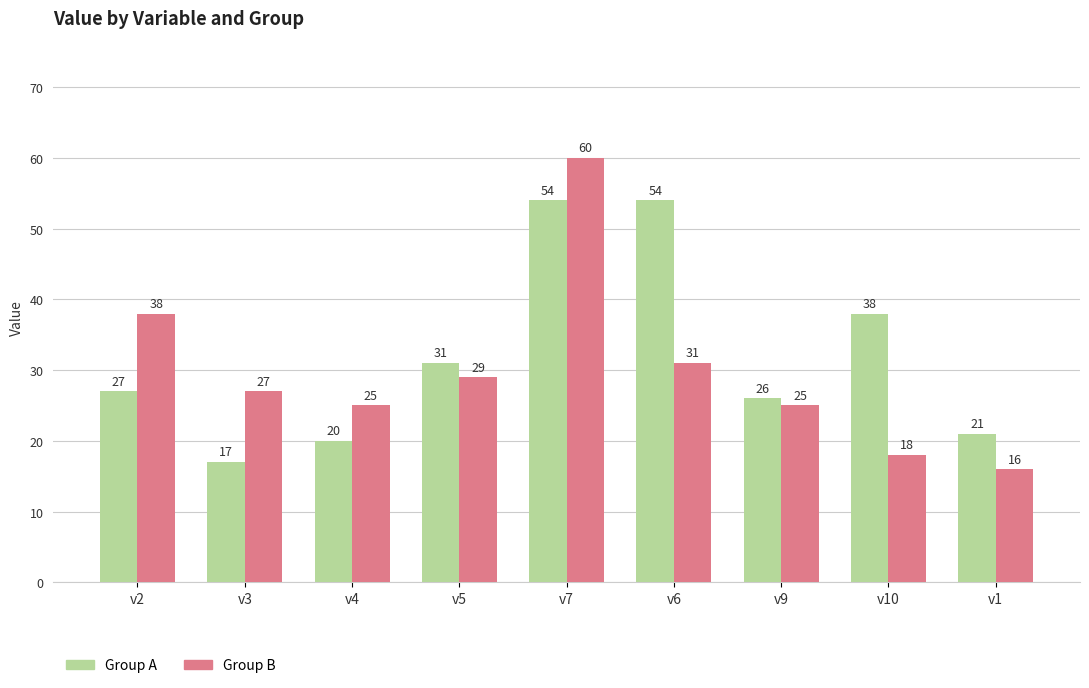

Which series has the largest total across all categories?

Group A